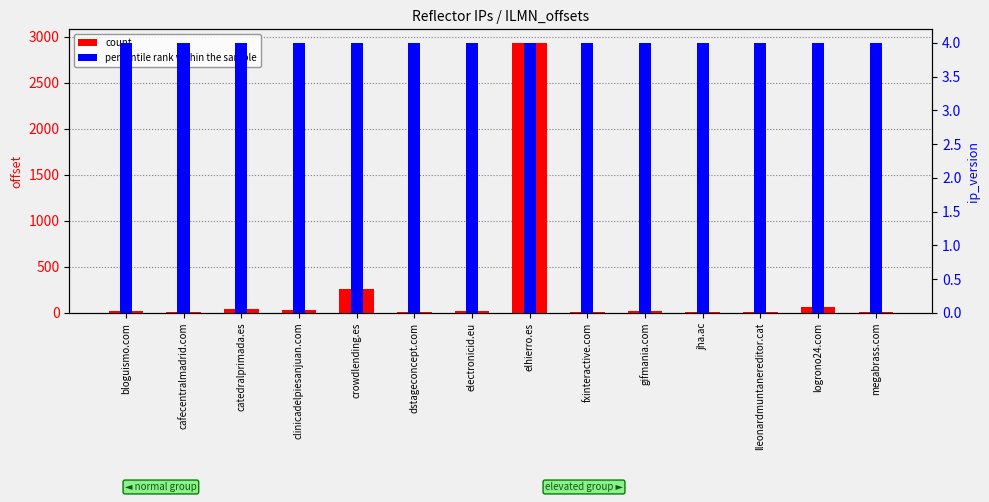

At which label does percentile rank within the sample reach its peak?

bloguismo.com